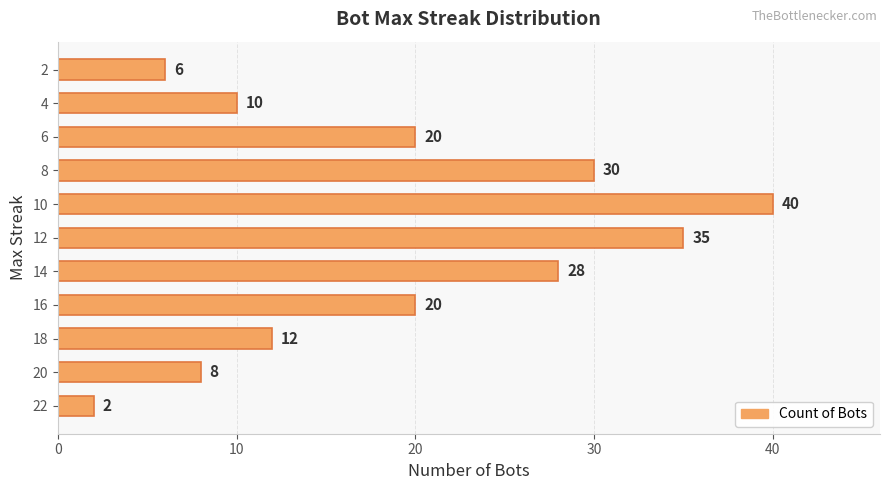

Read the value at 20, to the nearest 5.

10